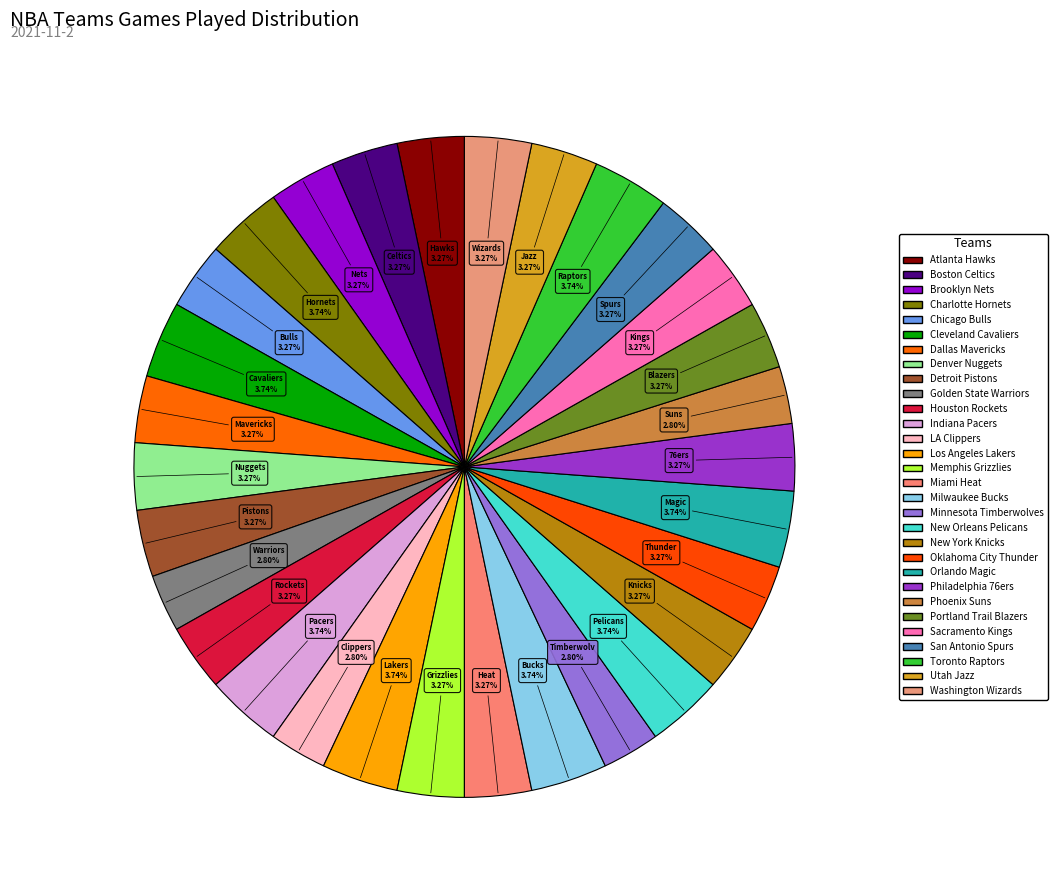

How many slices are in this pie chart?

30